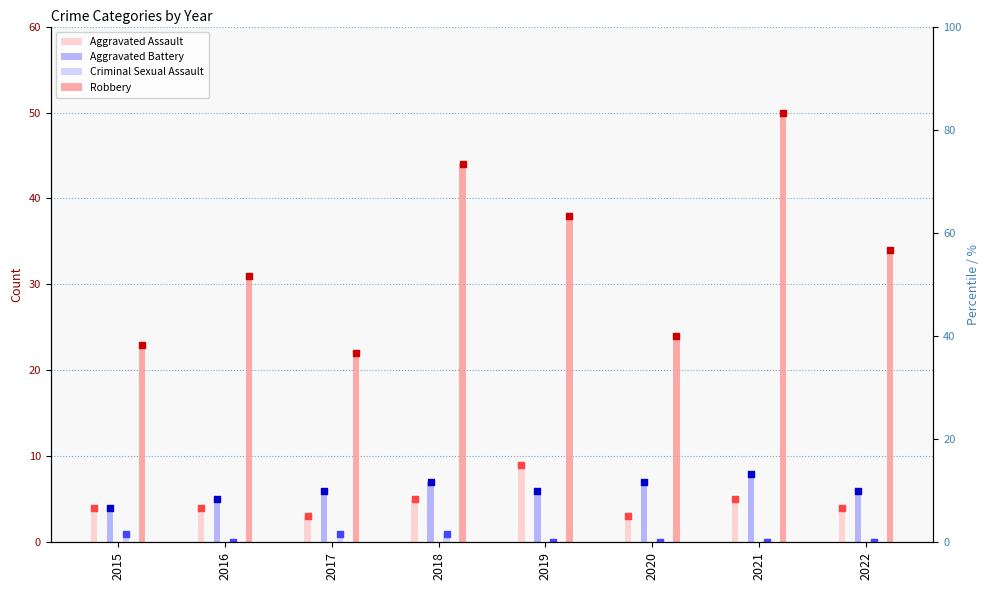

What are all the series names shown in the legend?

Aggravated Assault, Aggravated Battery, Criminal Sexual Assault, Robbery